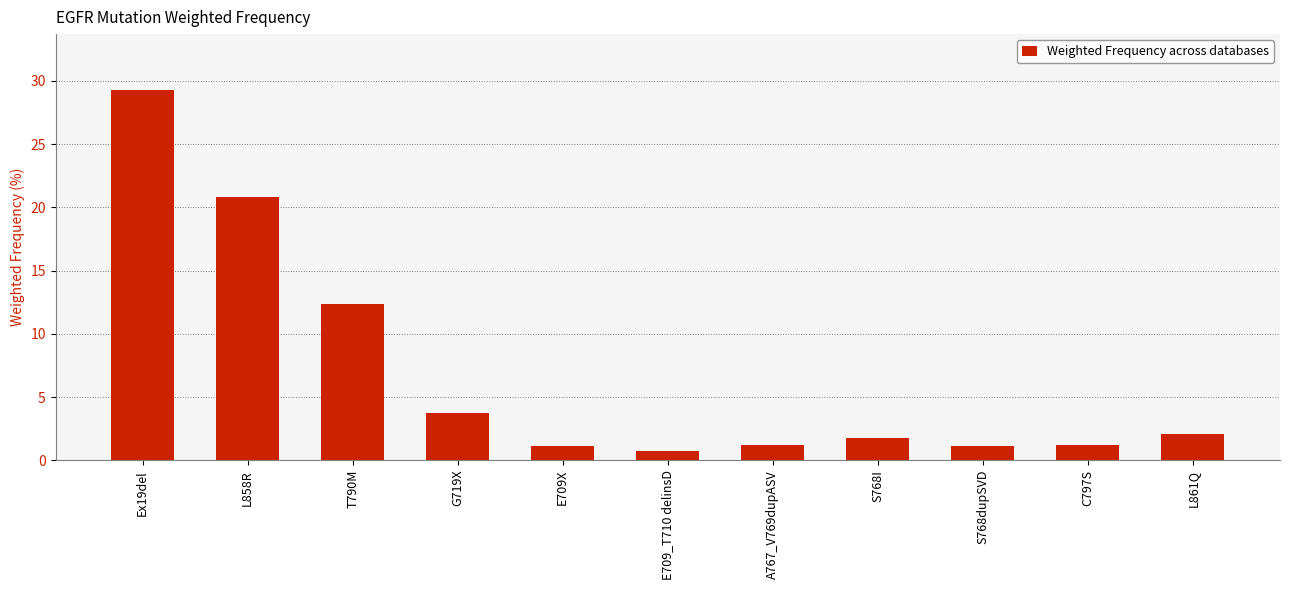

Is it true that the value at A767_V769dupASV is 1.2?

True